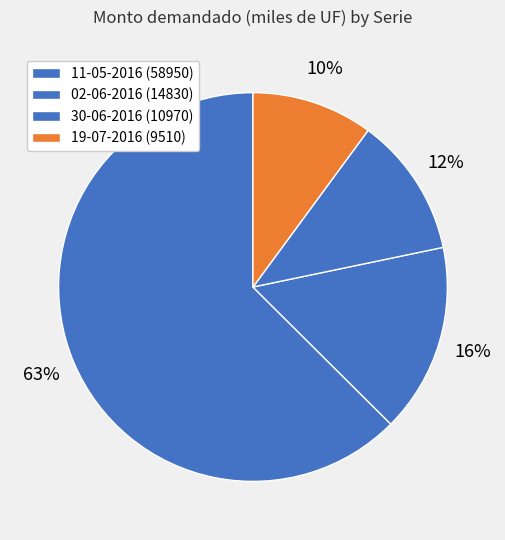

To the nearest percent, what is the average slice percentage?

25%